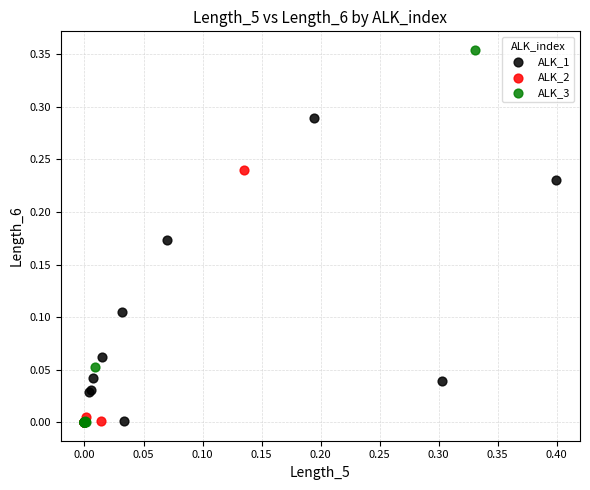

Which series reaches the maximum Y coordinate?

ALK_3